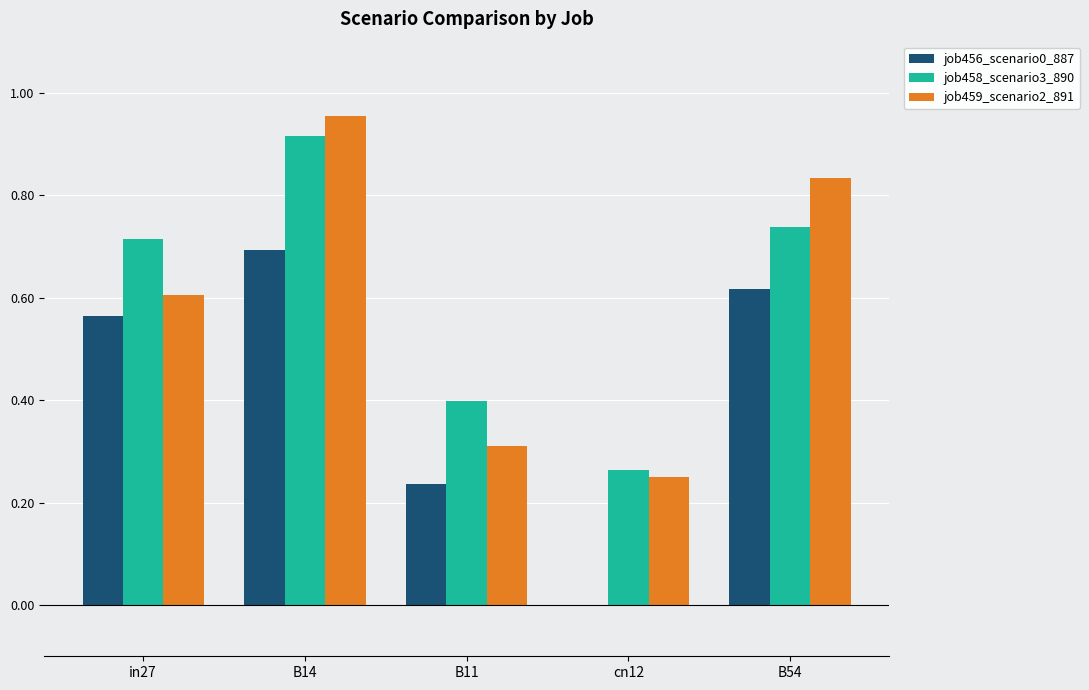

How many job458_scenario3_890 values are between 0 and 1?

5